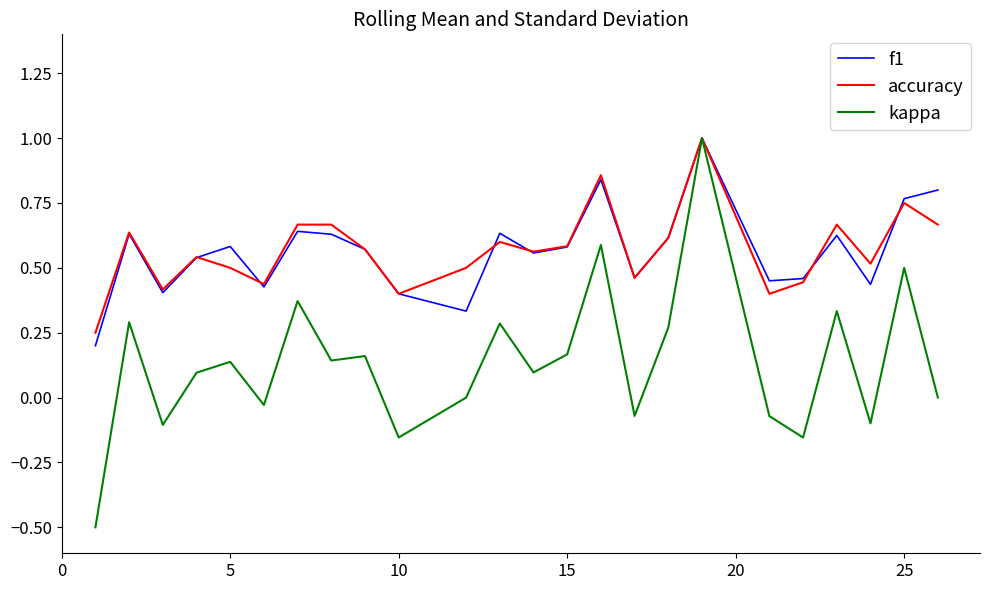

What is the maximum value for kappa?

1.0